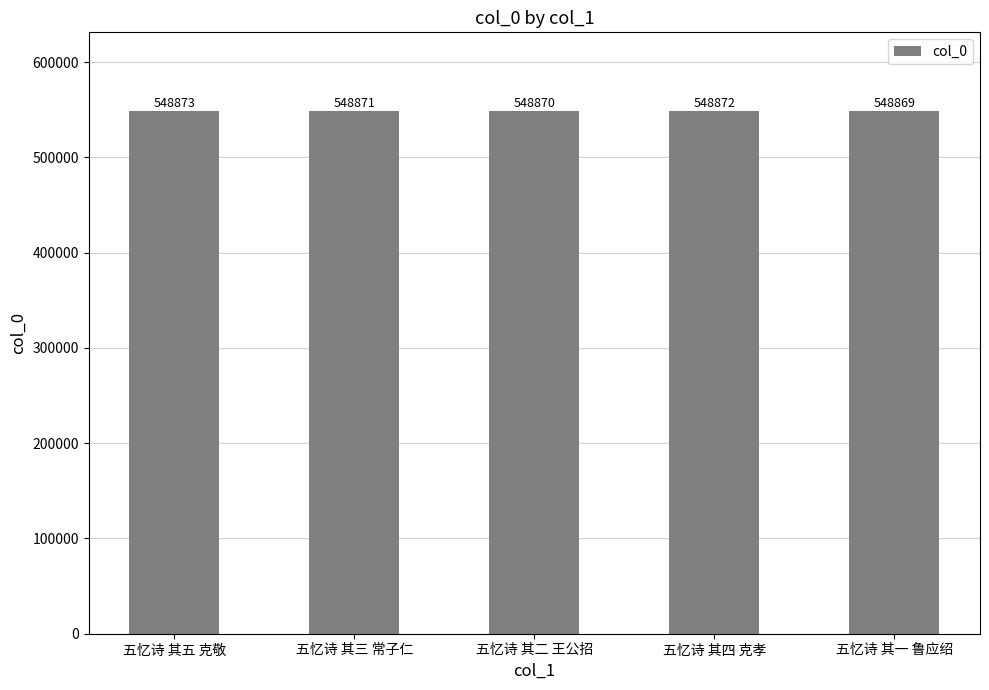

What is the label of the 5th bar from the left?

五忆诗 其一 鲁应绍